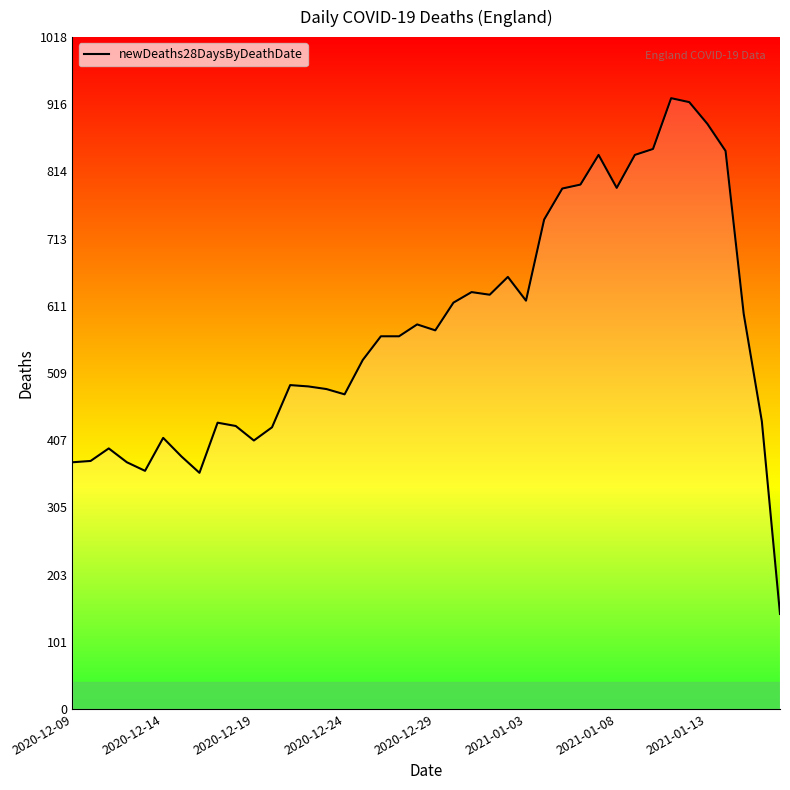

What is the minimum value shown in the chart?

144